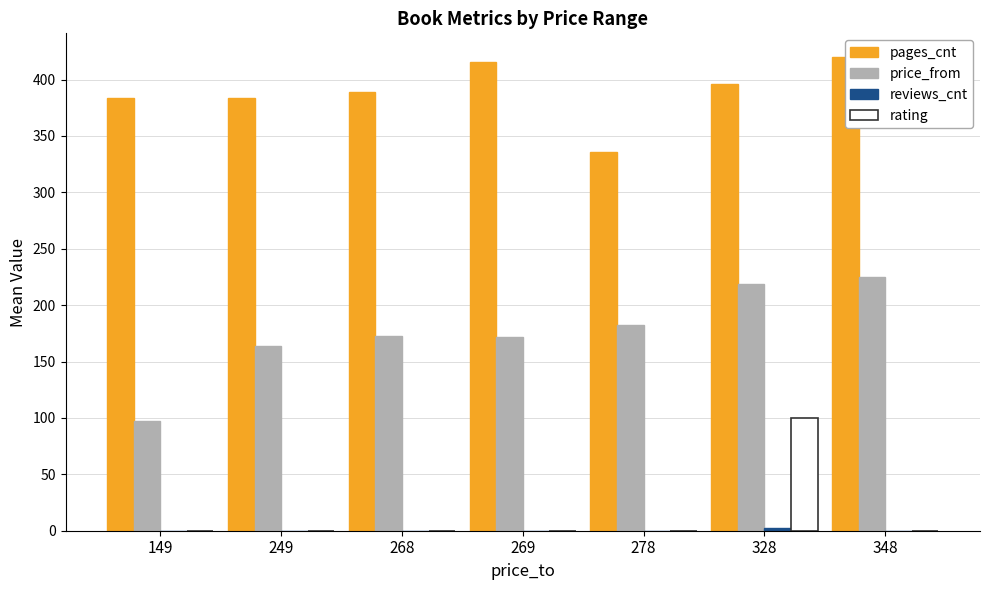

List the series in order of their peak value, lowest first.

reviews_cnt, rating, price_from, pages_cnt